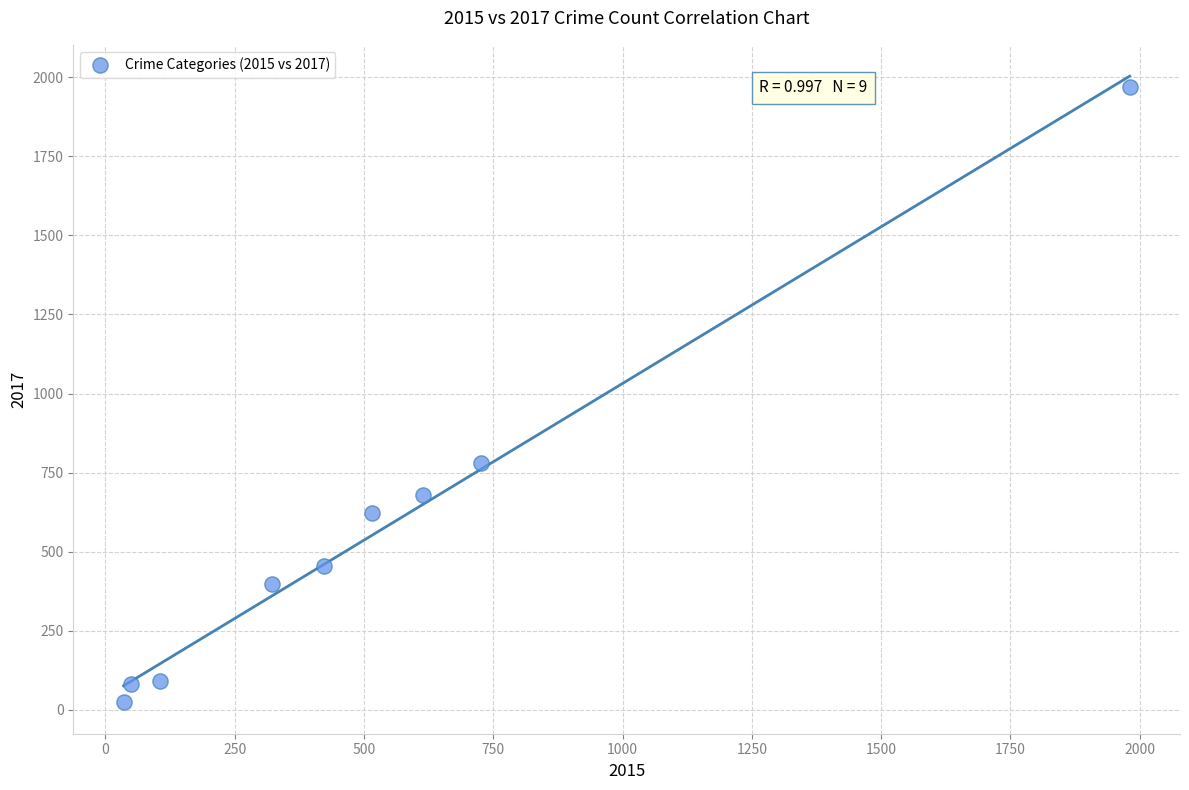

What Y value in the scatter plot is closest to 995?

780